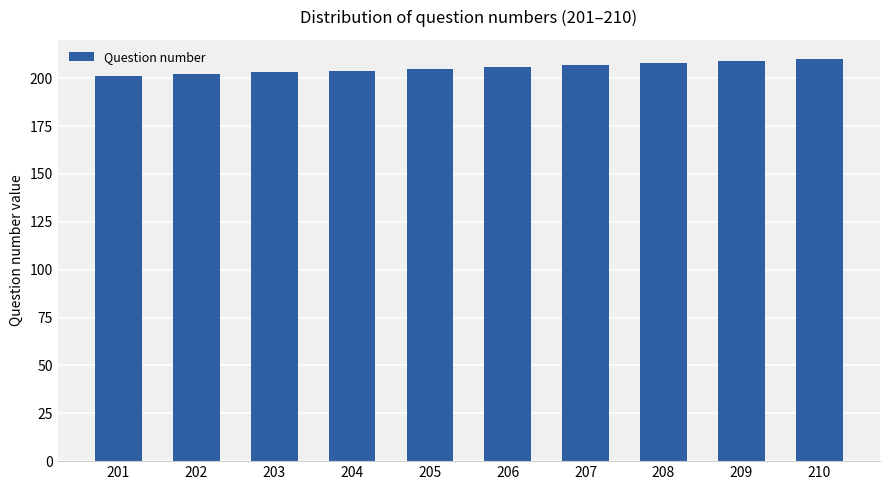

The chart shows a value of 122 at 203. True or false?

False